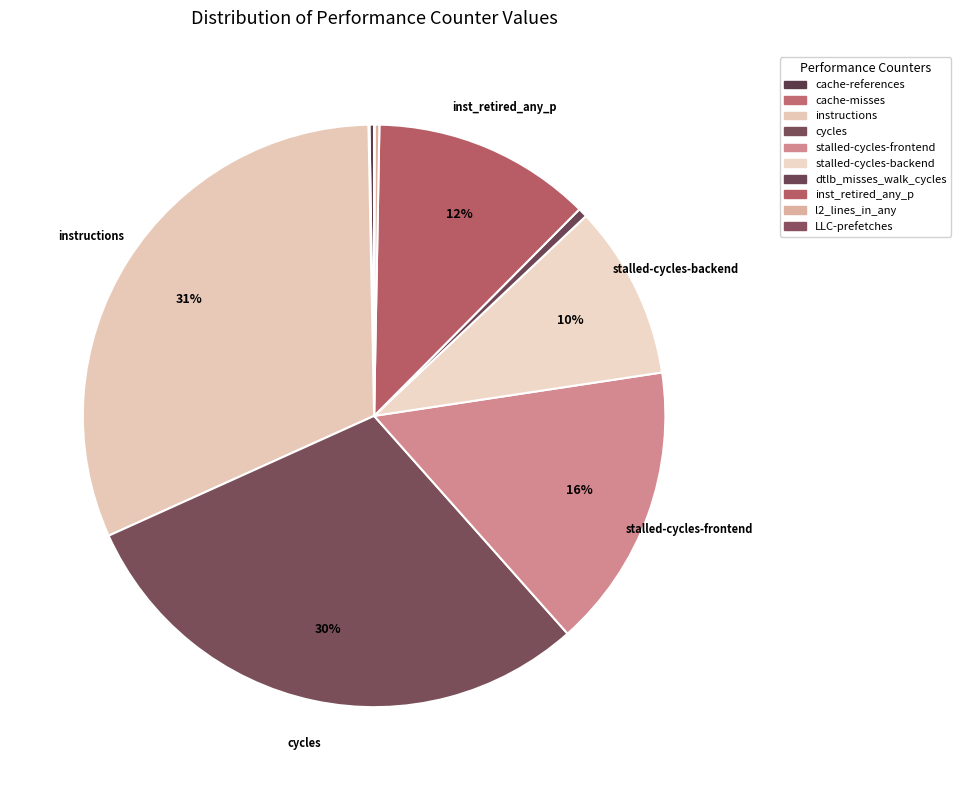

The stalled-cycles-frontend slice represents 16% of the pie. True or false?

True